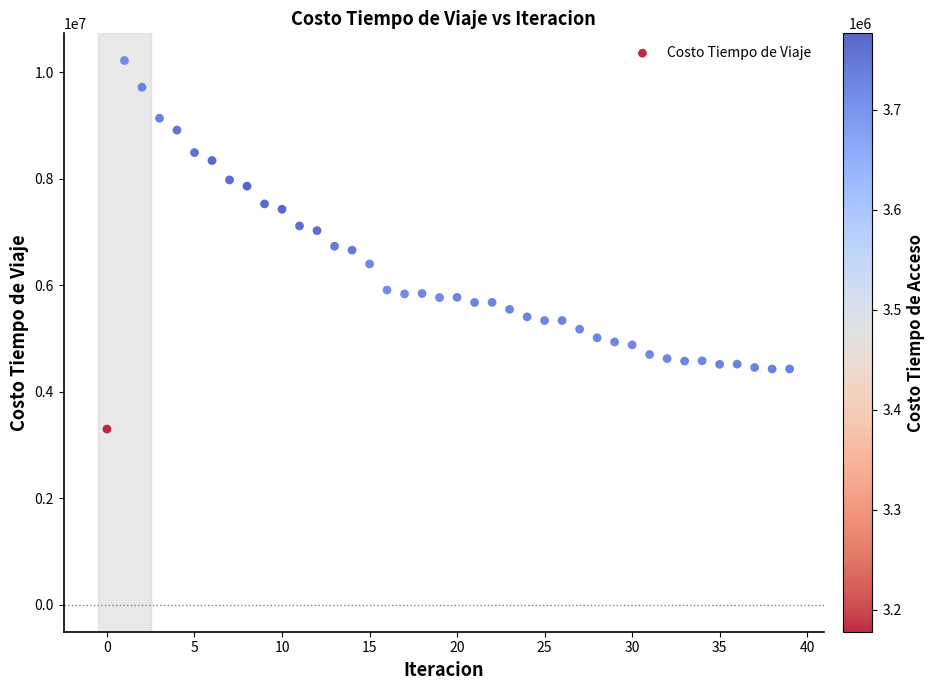

What is the range of Y values (max minus min)?

6925616.7